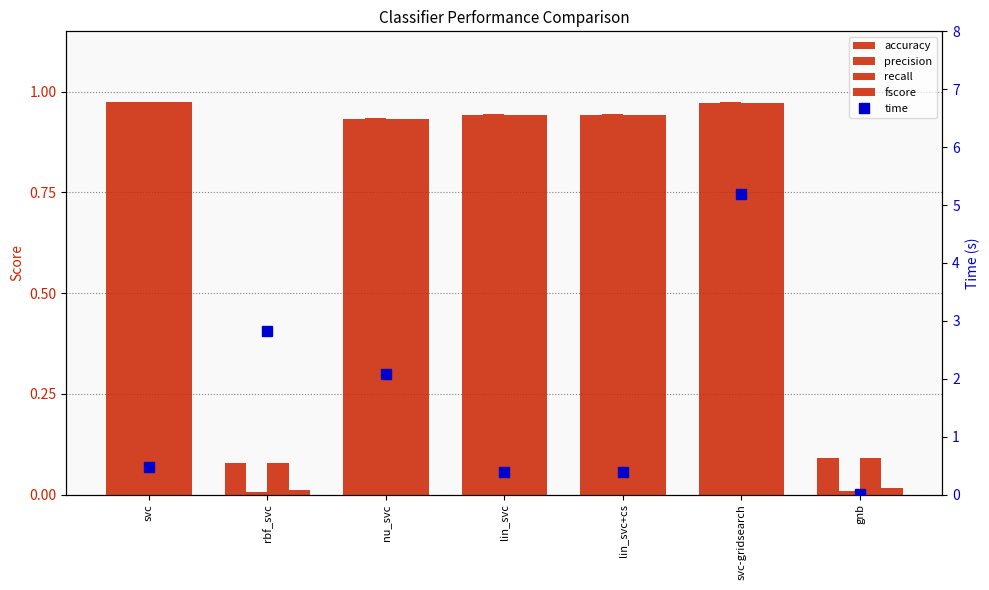

What value does the recall series have at svc-gridsearch?

1.0